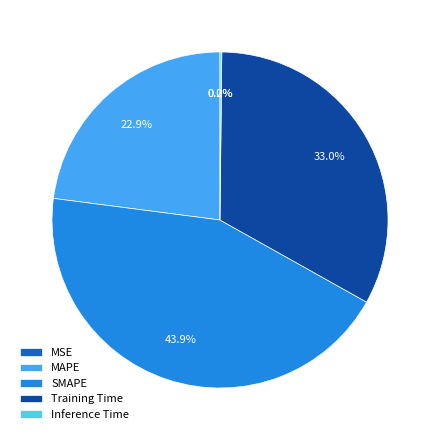

The SMAPE slice represents 44% of the pie. True or false?

True